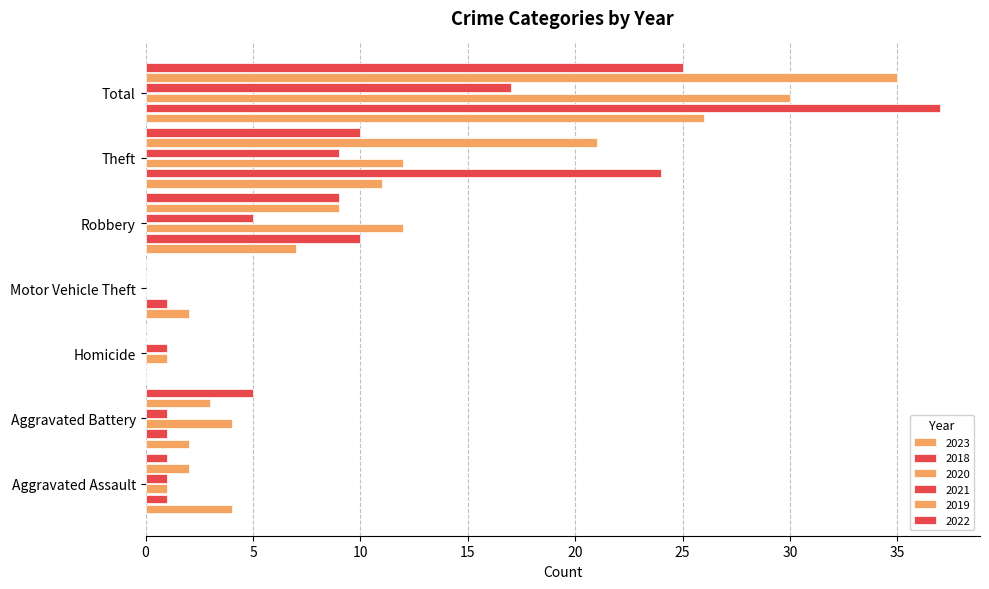

At which label is 2023 closest to 13?

Theft